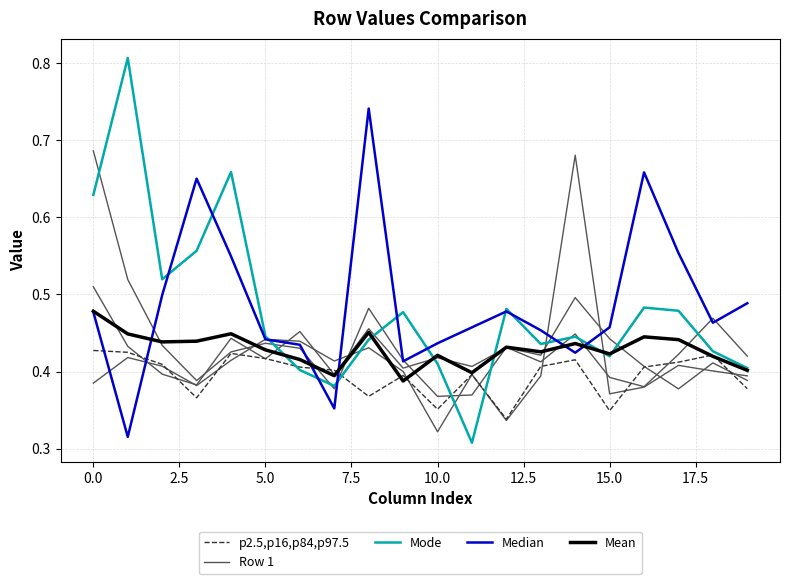

The value of Mode at 0.0 is 0.1. True or false?

False